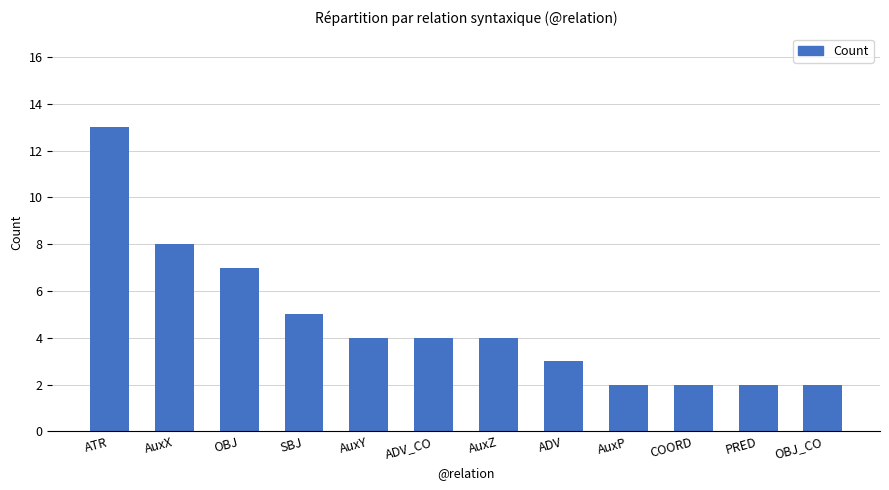

The chart shows a value of 2 at AuxP. True or false?

True